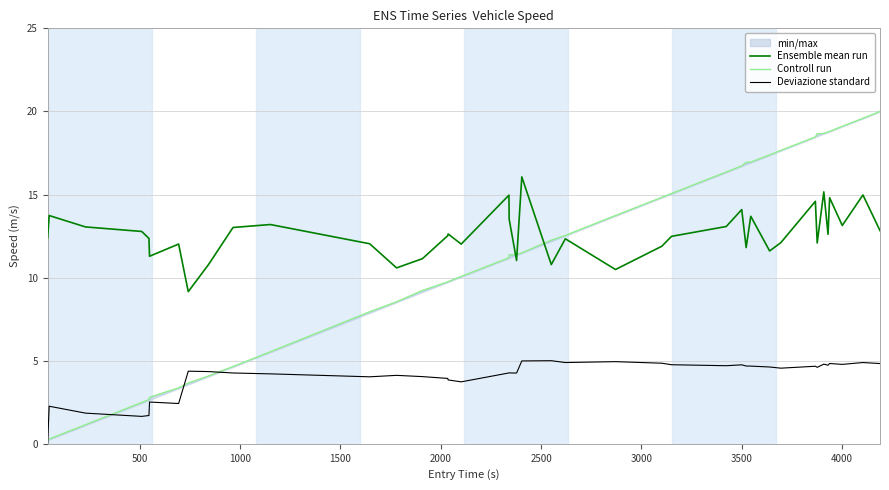

True or false: Deviazione standard and Ensemble mean run cross at least once.

False